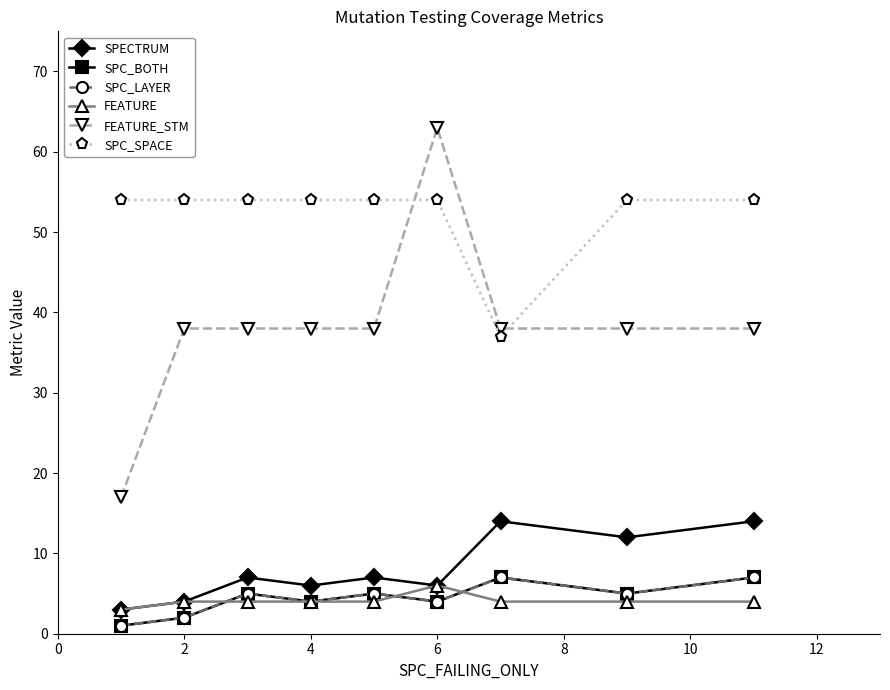

Does the chart have visible grid lines?

No